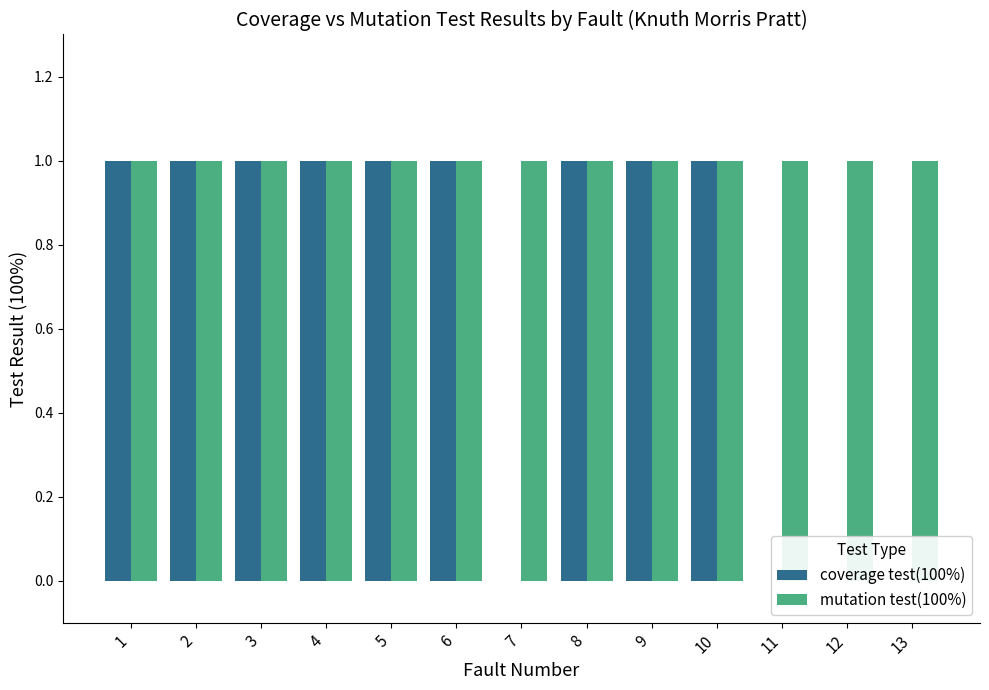

Reading left to right, what are all the values shown in this chart?

coverage test(100%): 1	1	1	1	1	1	0	1	1	1	0	0	0
mutation test(100%): 1	1	1	1	1	1	1	1	1	1	1	1	1